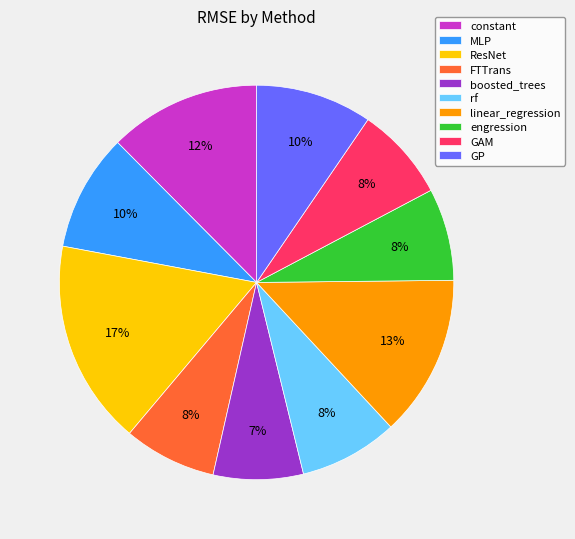

How many segments does this pie chart have?

10